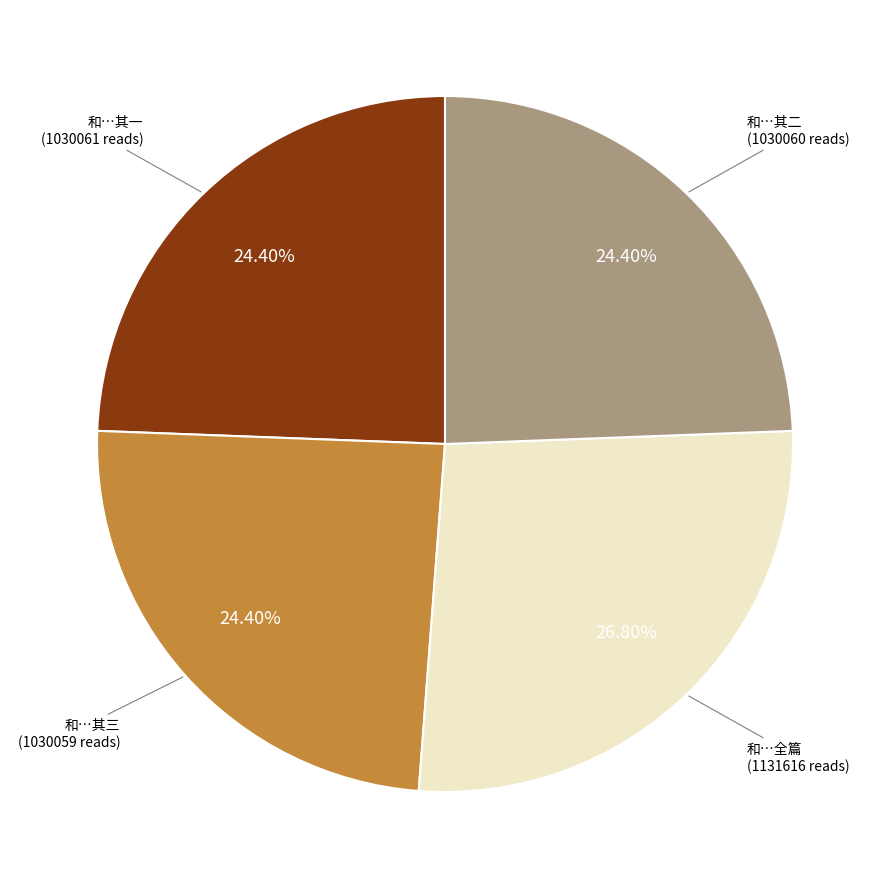

Is there any slice that represents more than half of the pie?

No